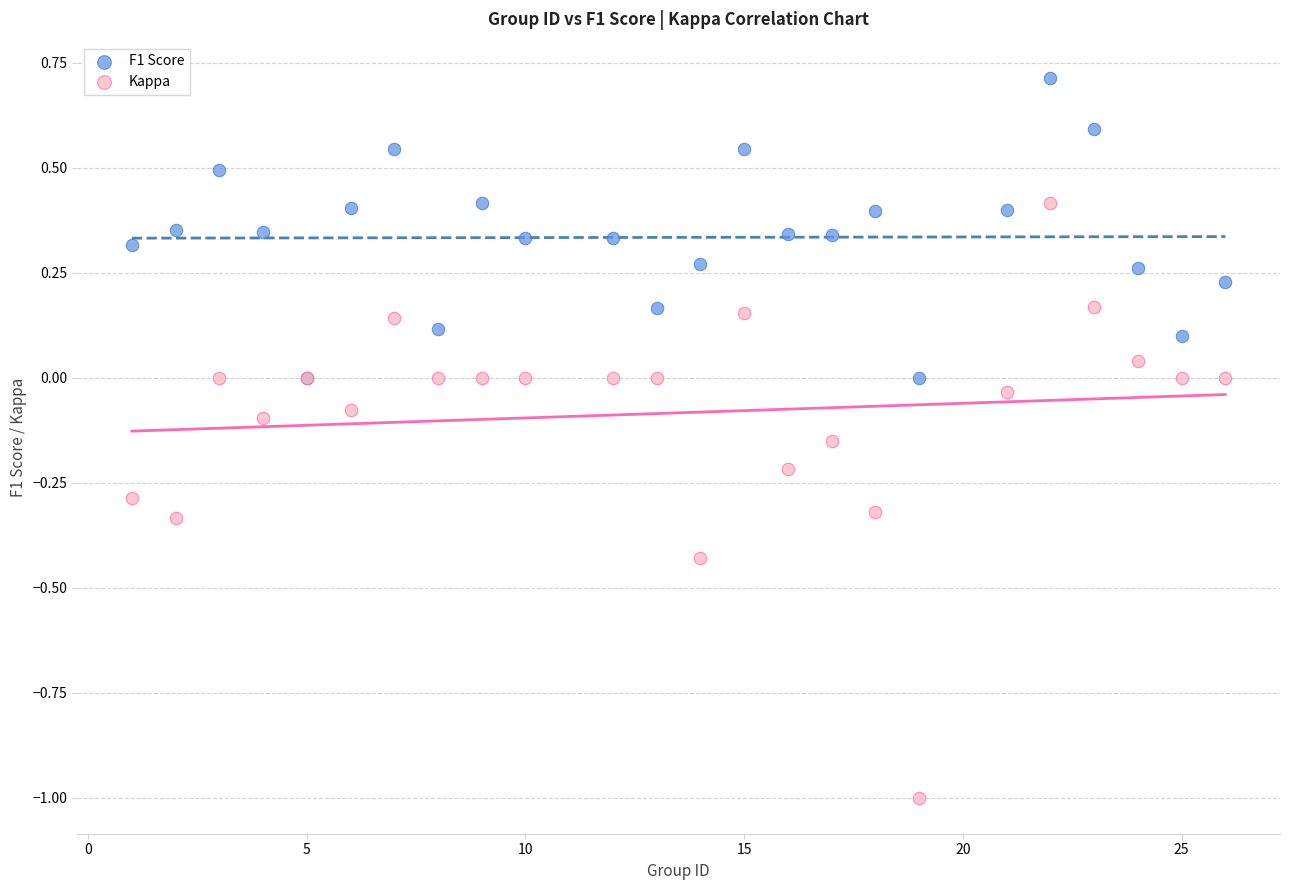

What are all the series names shown in the legend?

F1 Score, Kappa